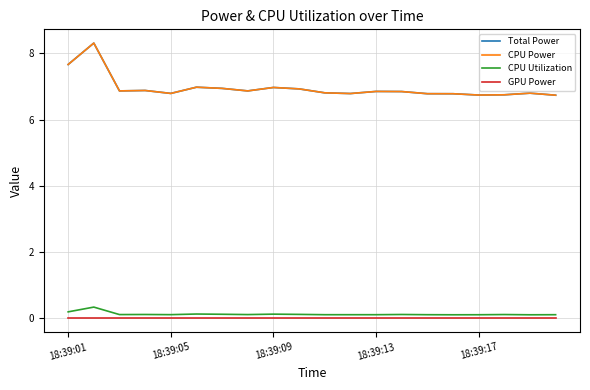

How many interior local peaks does the CPU Utilization series have?

6